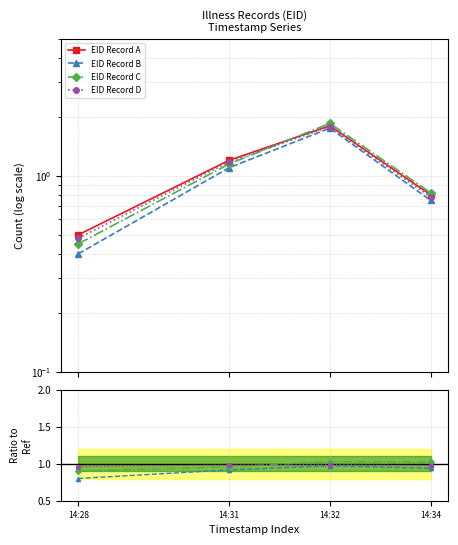

At which category is the sum across all series the highest?

14:32